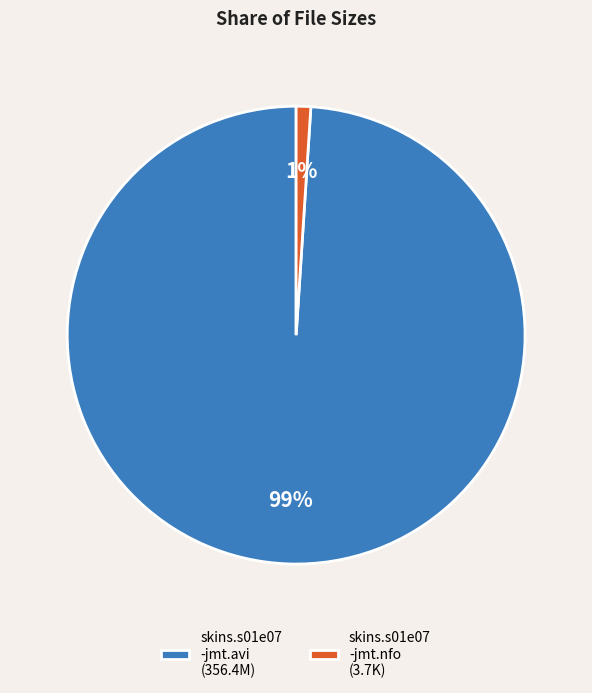

How many slices are in this pie chart?

2